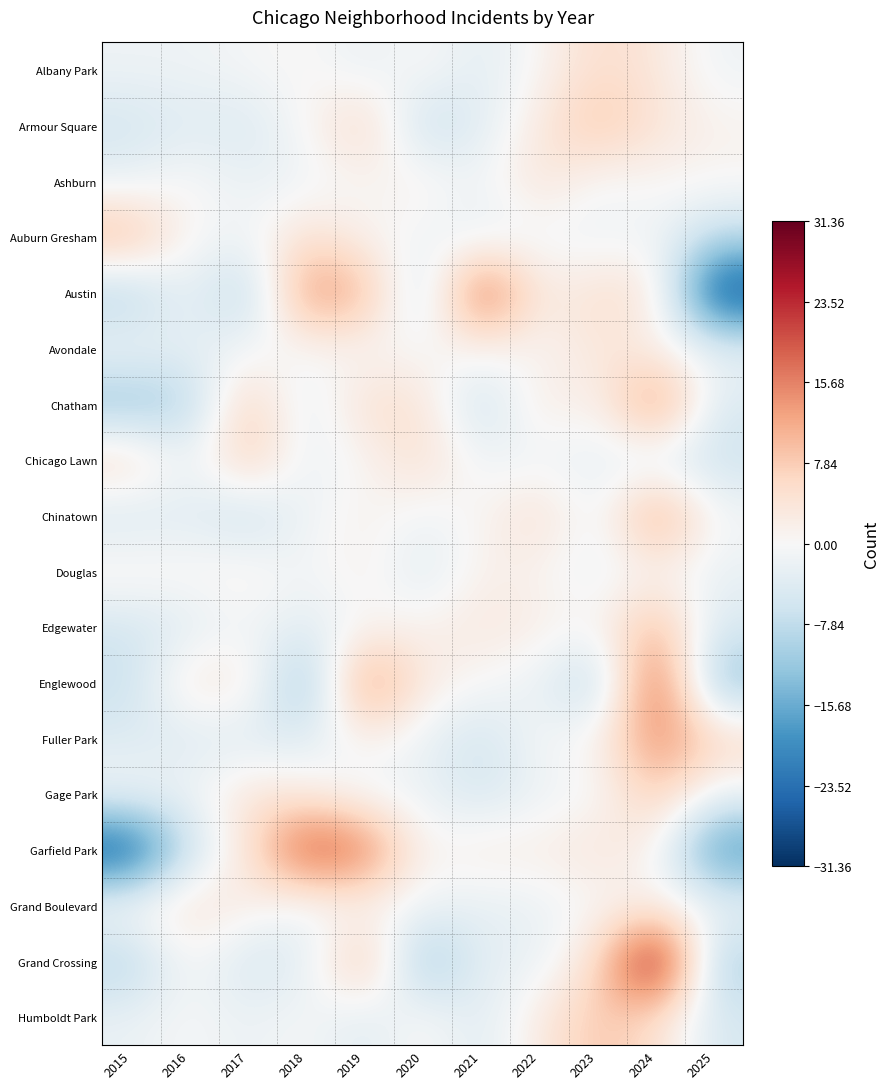

What is the smallest value displayed?

-28.9